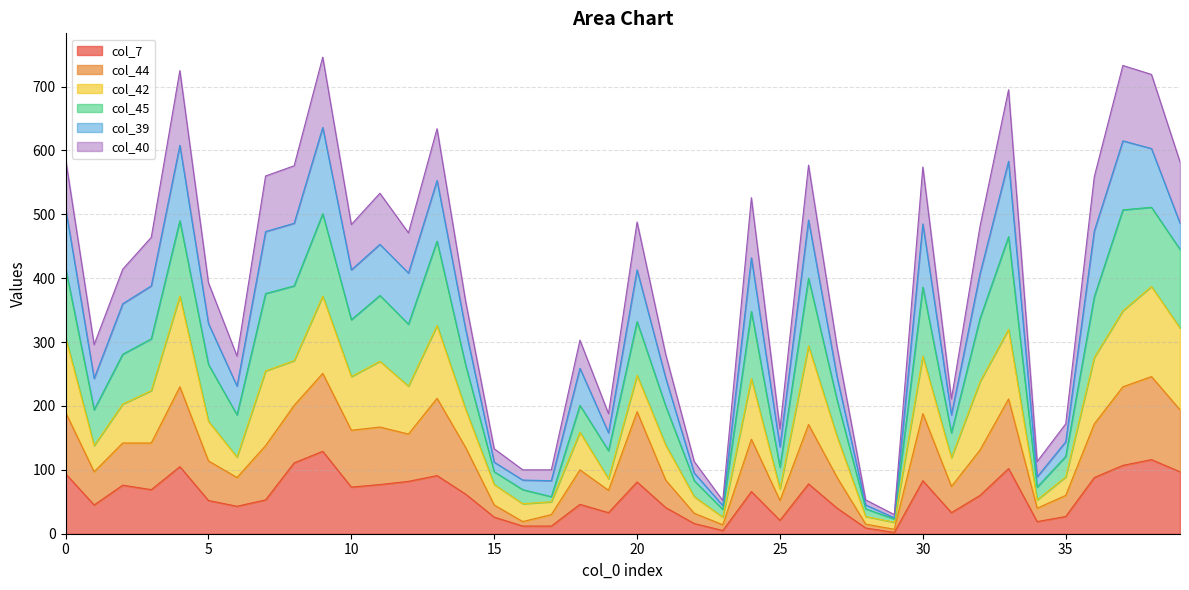

What are all the series names shown in the legend?

col_7, col_44, col_42, col_45, col_39, col_40